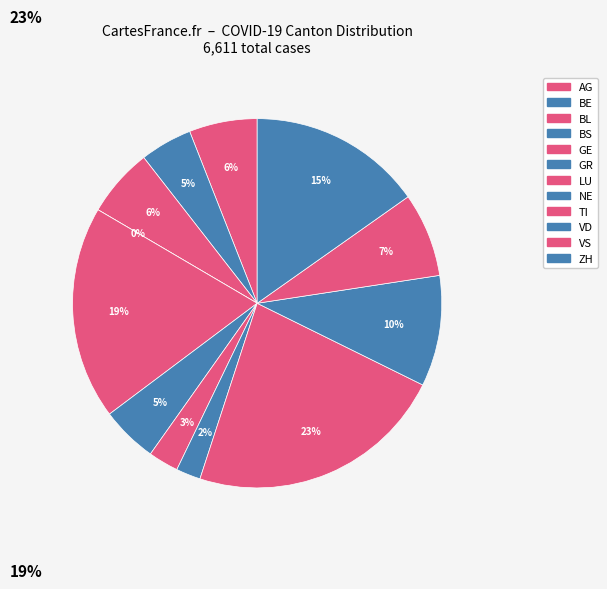

To the nearest percent, what portion does BS represent?

2%